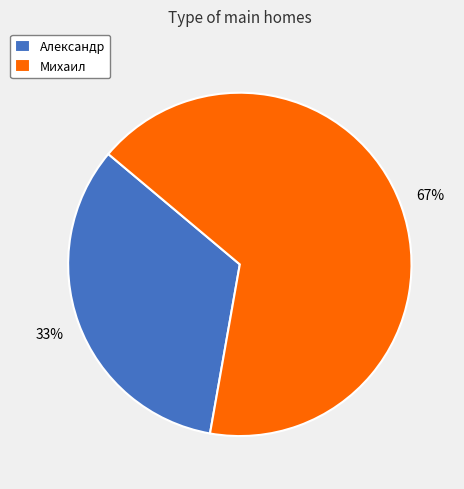

Does Александр account for over 50% of the chart?

No